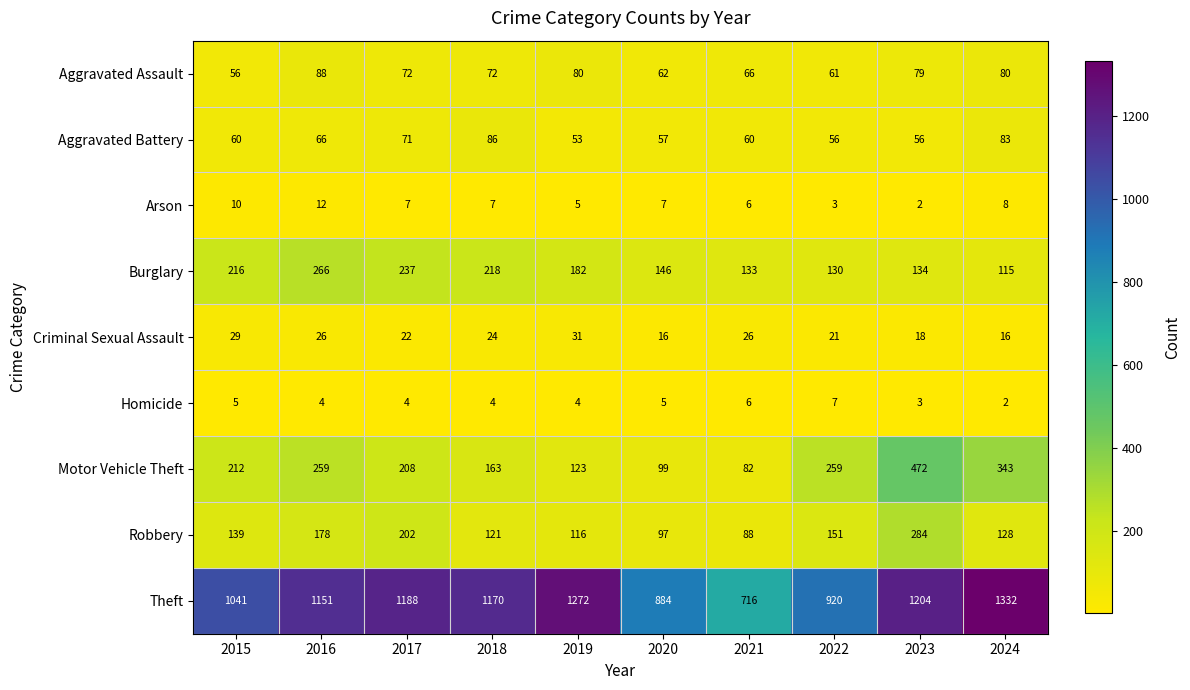

At how many categories does at least one series exceed 871?

9